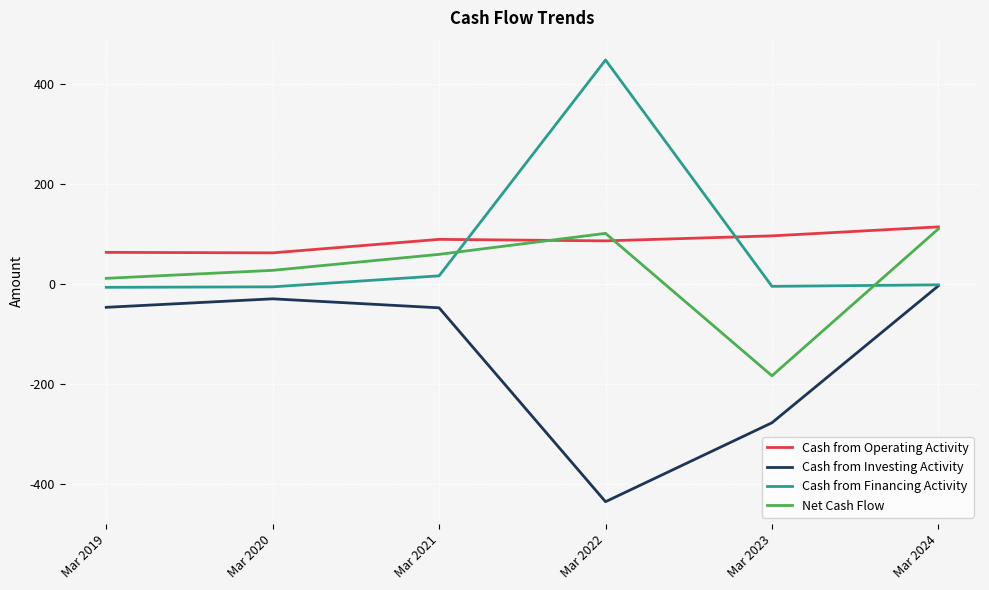

Which series has the largest range (max minus min)?

Cash from Financing Activity